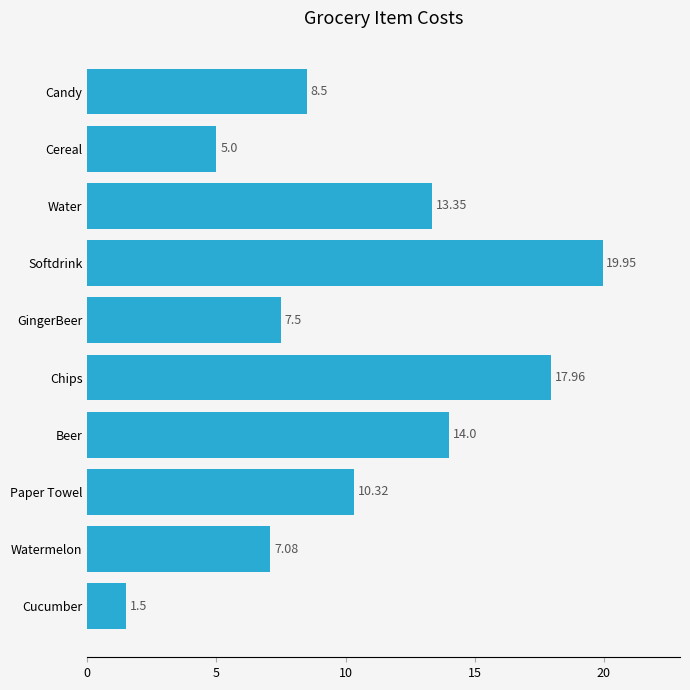

At which category does the chart reach its peak across all series?

Softdrink